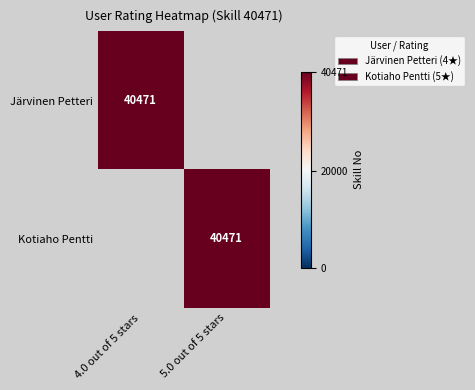

Is it true that Kotiaho Pentti equals 40471 at 5.0 out of 5 stars?

True